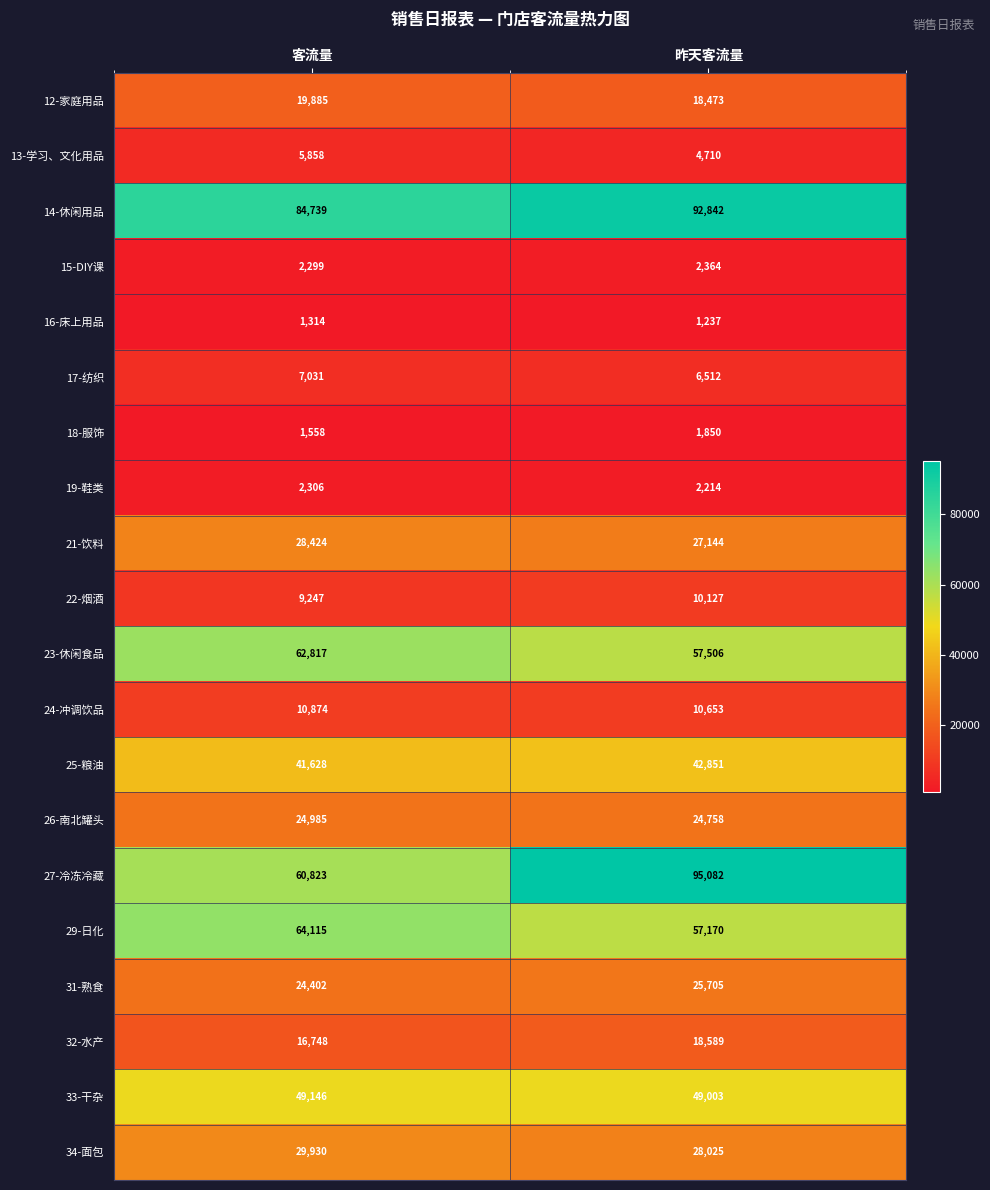

Which category has the highest value in the 27-冷冻冷藏 series?

昨天客流量